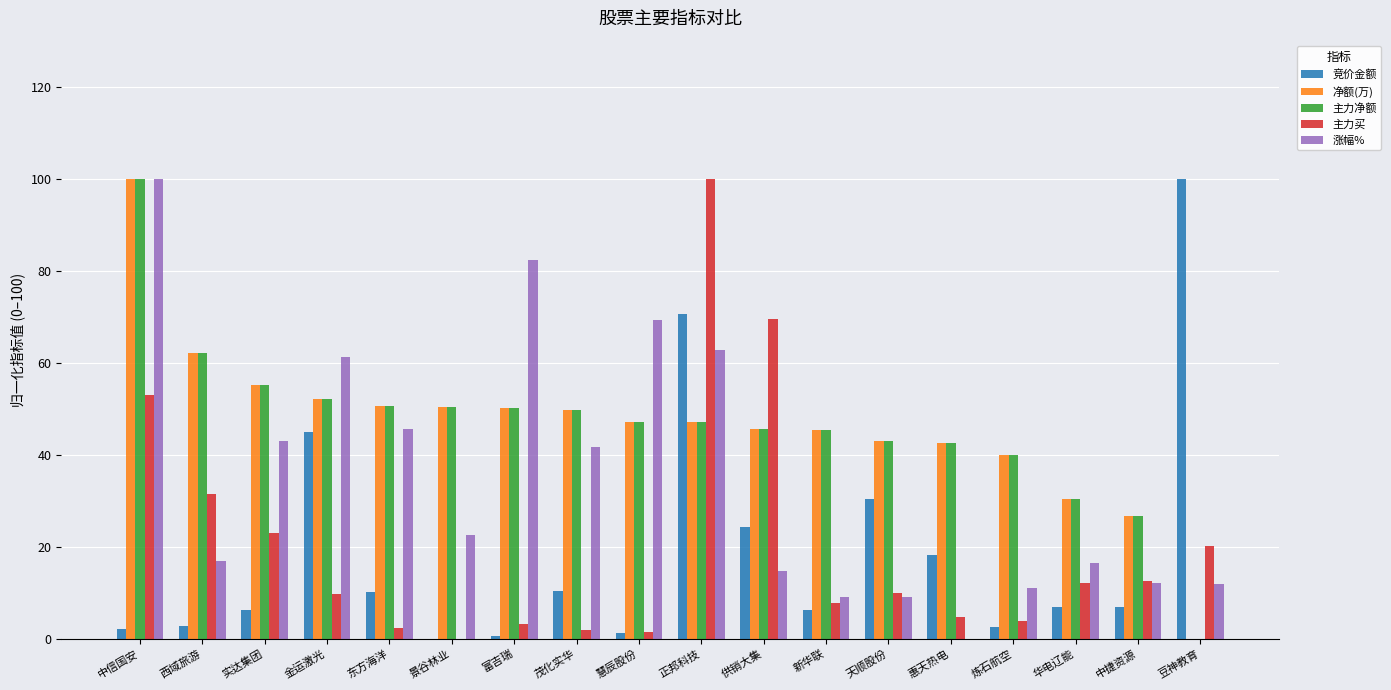

The 竞价金额 series shows 2.6 at 炼石航空. True or false?

True